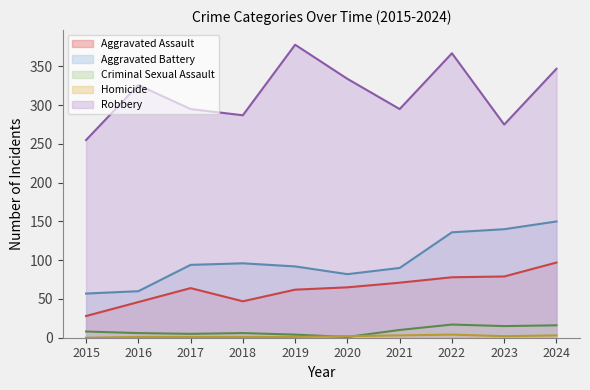

Reading right to left, extract all data points from this chart.

Aggravated Assault: 97	79	78	71	65	62	47	64	46	28
Aggravated Battery: 150	140	136	90	82	92	96	94	60	57
Criminal Sexual Assault: 16	15	17	10	1	4	6	5	6	8
Homicide: 3	2	4	3	2	1	1	1	1	0
Robbery: 347	275	367	295	334	378	287	295	326	255